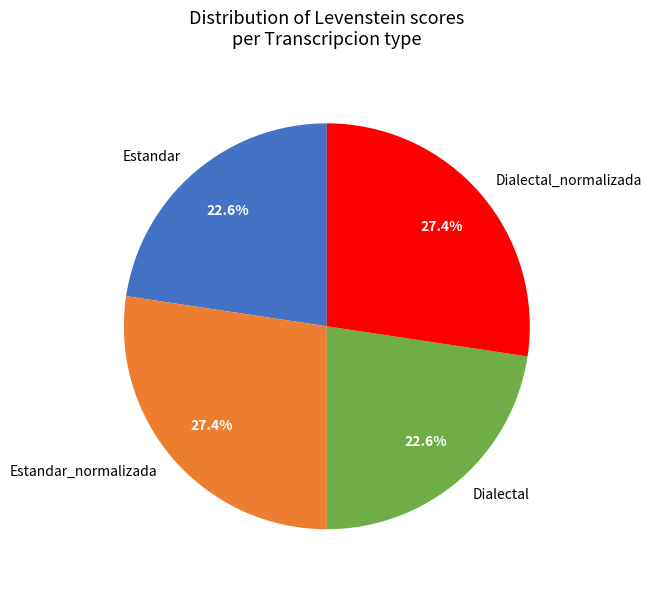

Is there a majority slice in this chart?

No